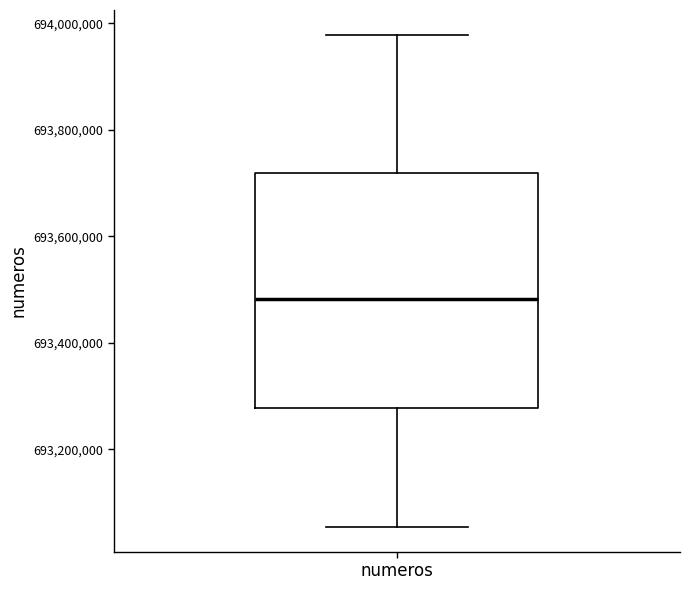

Read this box plot against the y-axis: the position of the median line, the range covered by the box, and the ends of both whiskers. The values are not printed on the chart, so give them approximately, as read against the axis.

median 693480000, box 693280000 to 693720000, whiskers 693060000 to 693980000